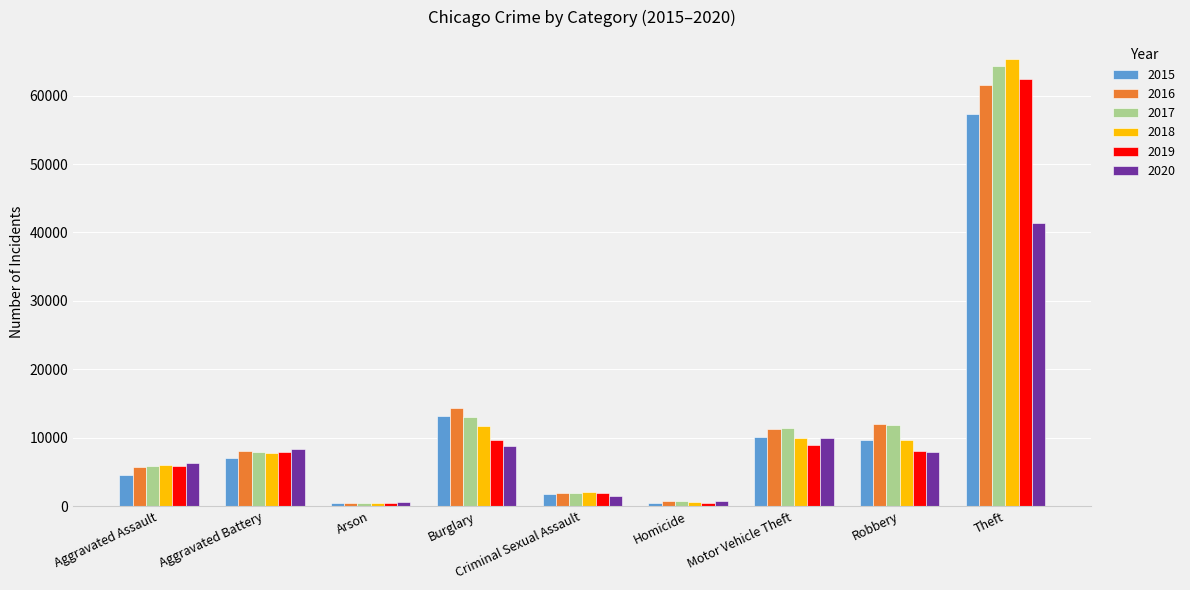

Which series has the widest spread of values?

2018